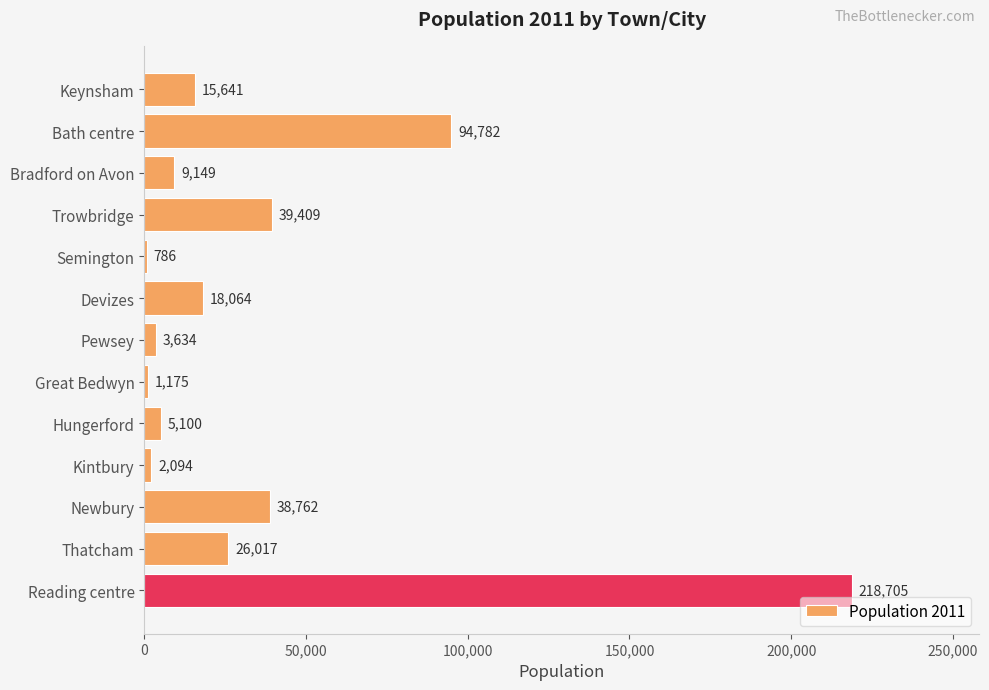

What is the change in value from Bath centre to Semington?

-93996